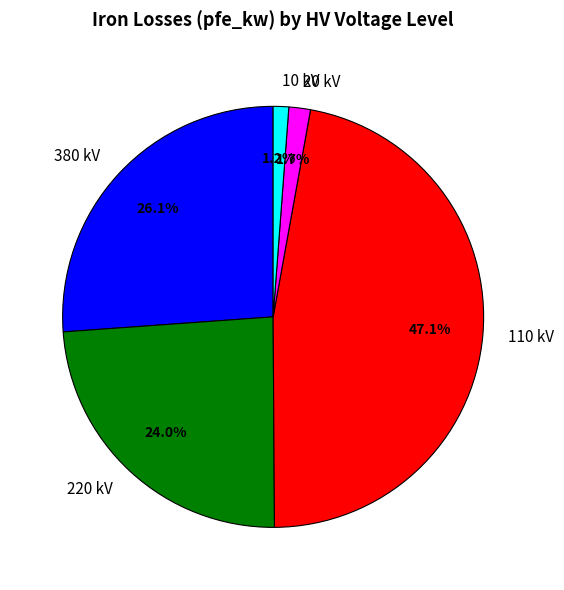

What percentage is NOT represented by 10?

98.8%